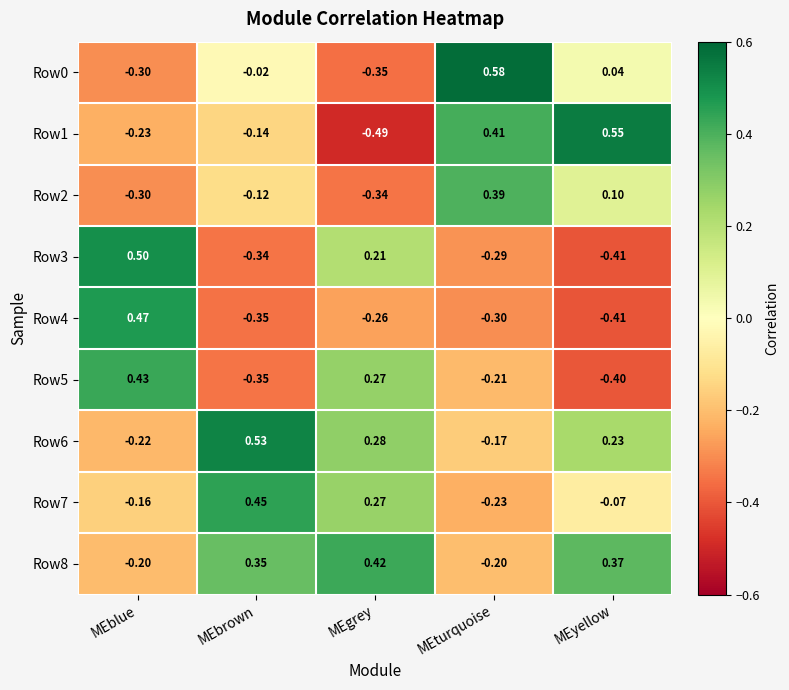

Which category has the highest value in the Row1 series?

MEyellow